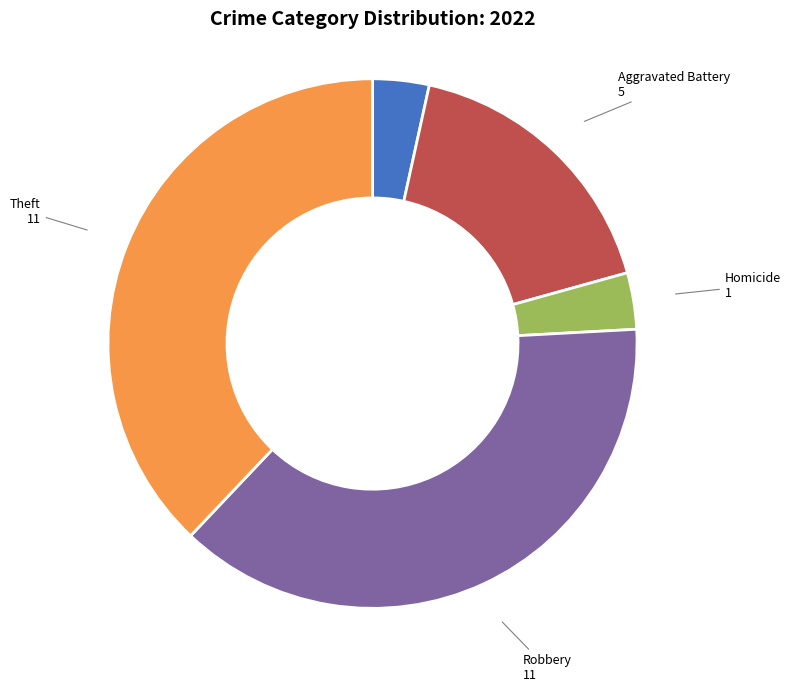

Does any single category account for the majority?

No